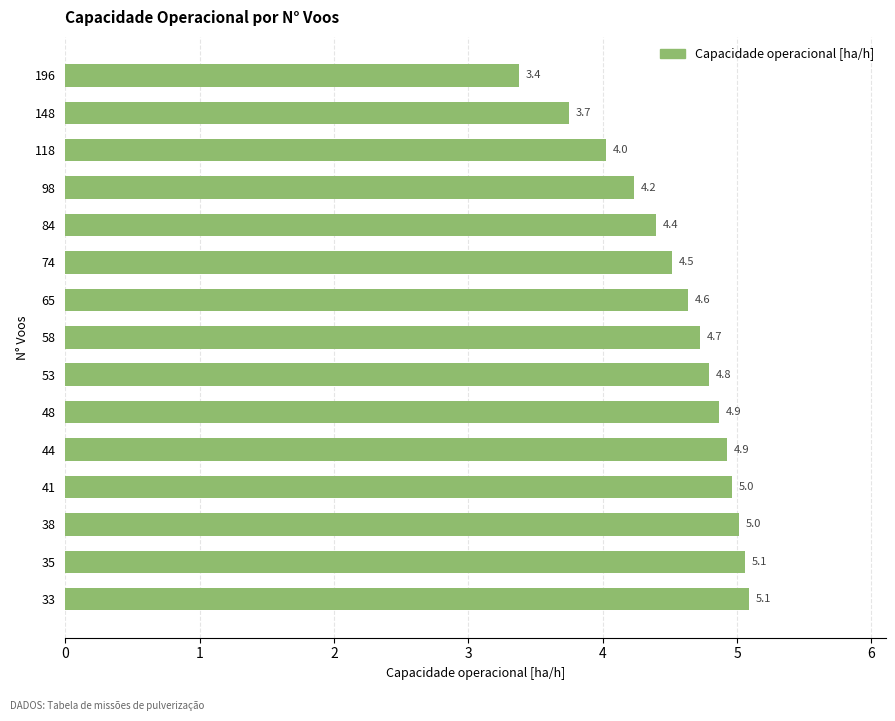

Where is the data nearest to the value 4?

118